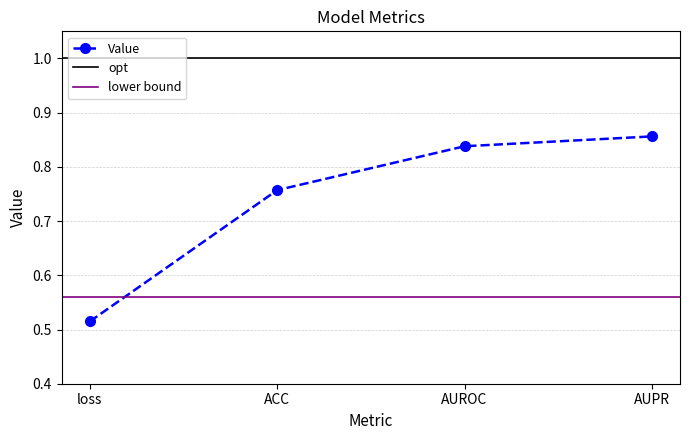

At which category does the chart reach its peak across all series?

AUPR